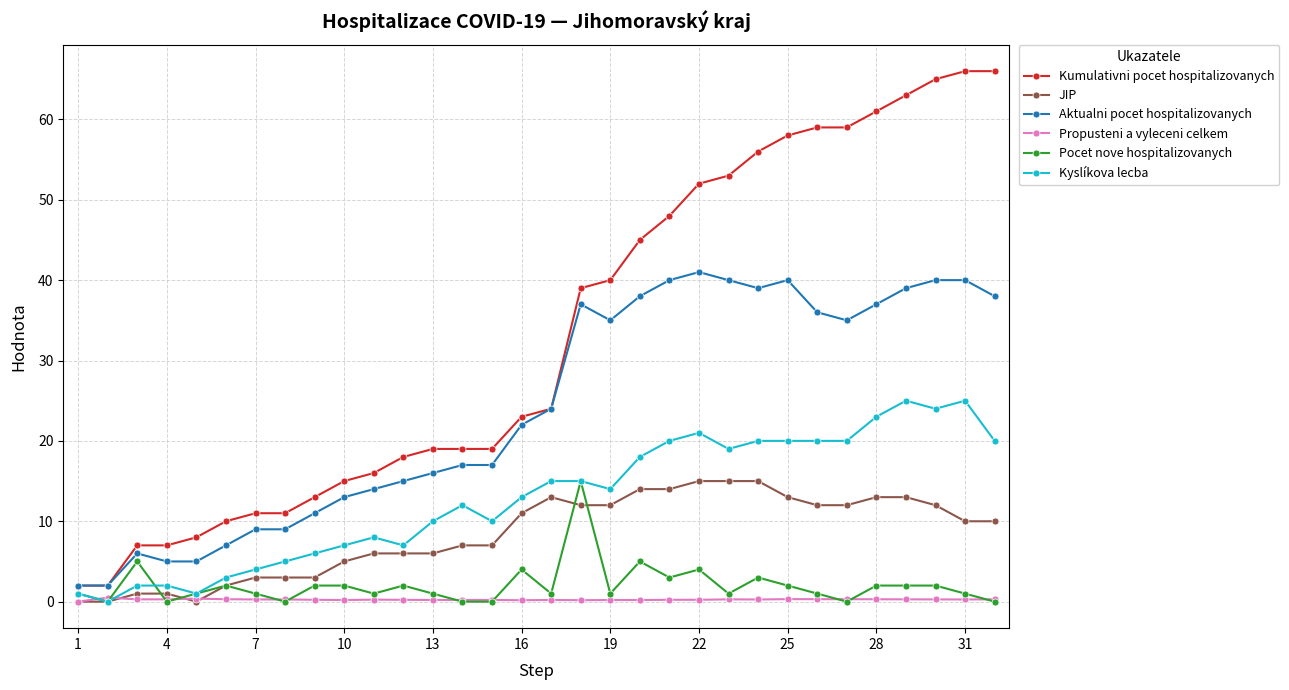

At how many categories does at least one series exceed 33?

15